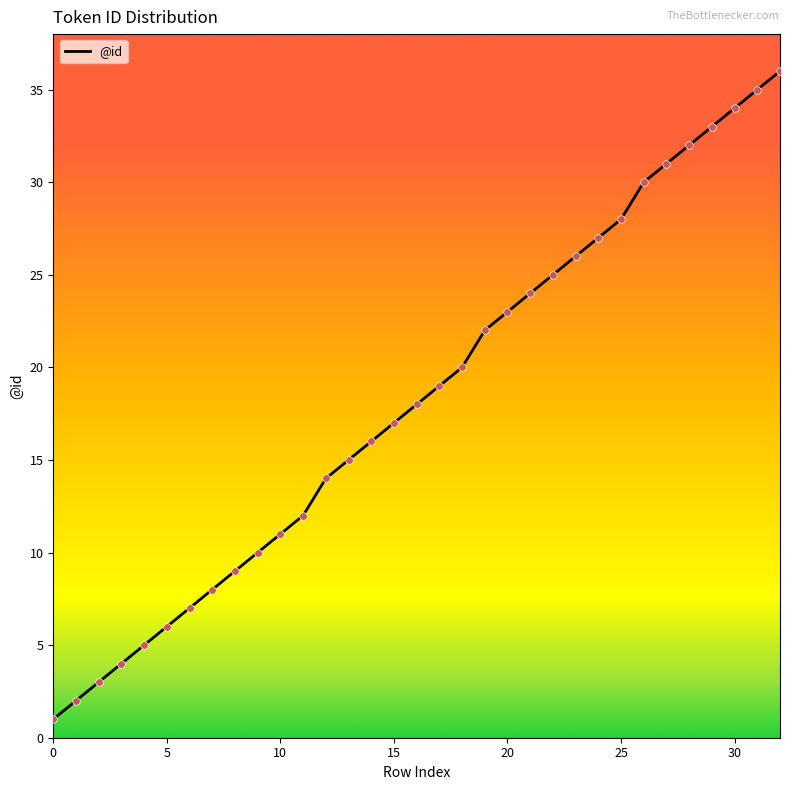

What is the maximum value shown in the chart?

36